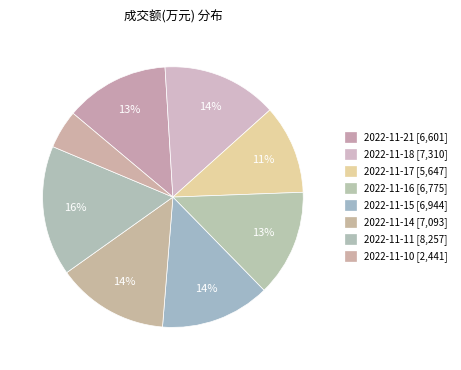

Which category has the biggest portion of the pie?

2022-11-11